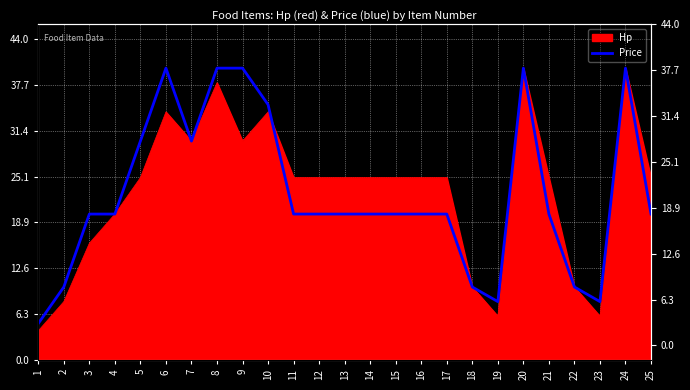

Is it true that the value at 13 is 34?

False